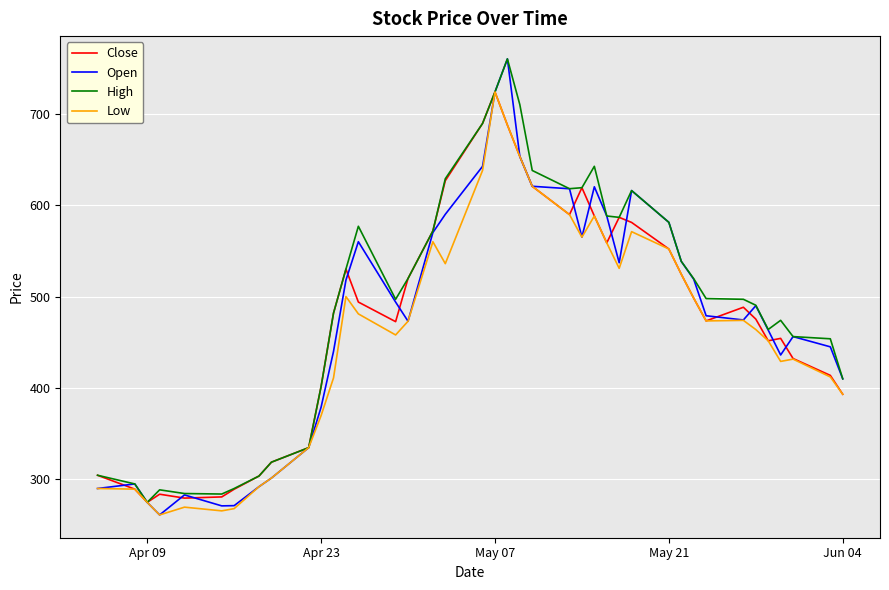

What is the maximum value shown in the chart?

760.0